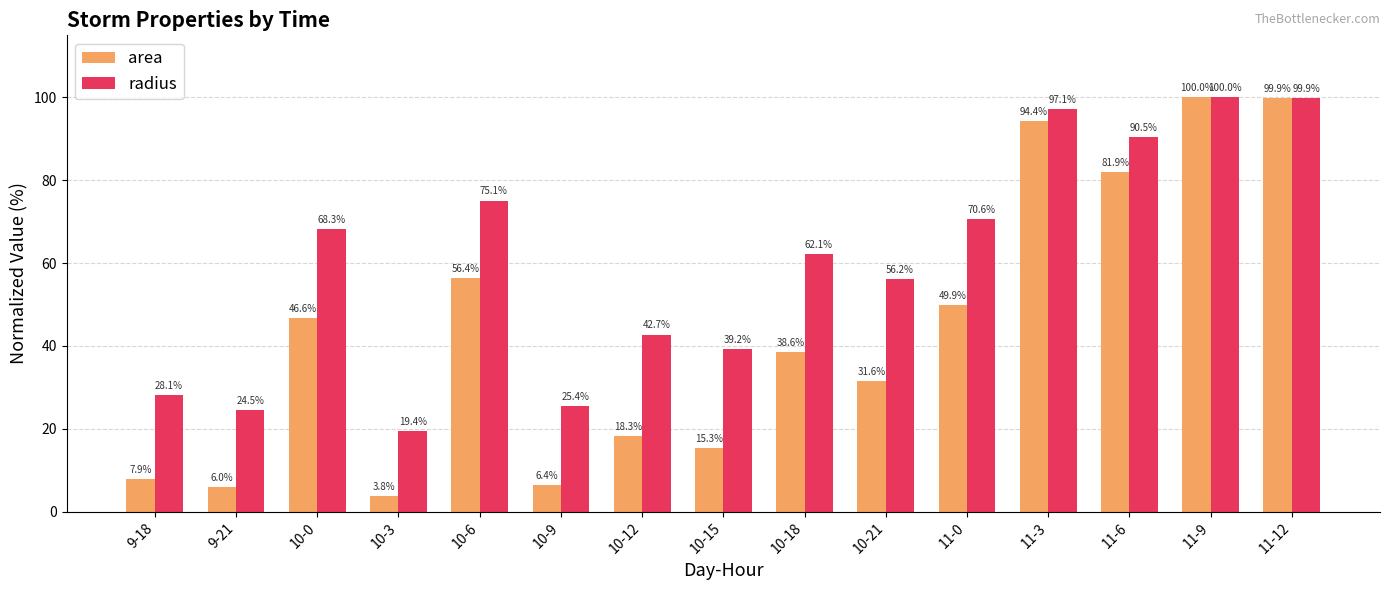

What is the label of the 15th bar from the right?

9-18